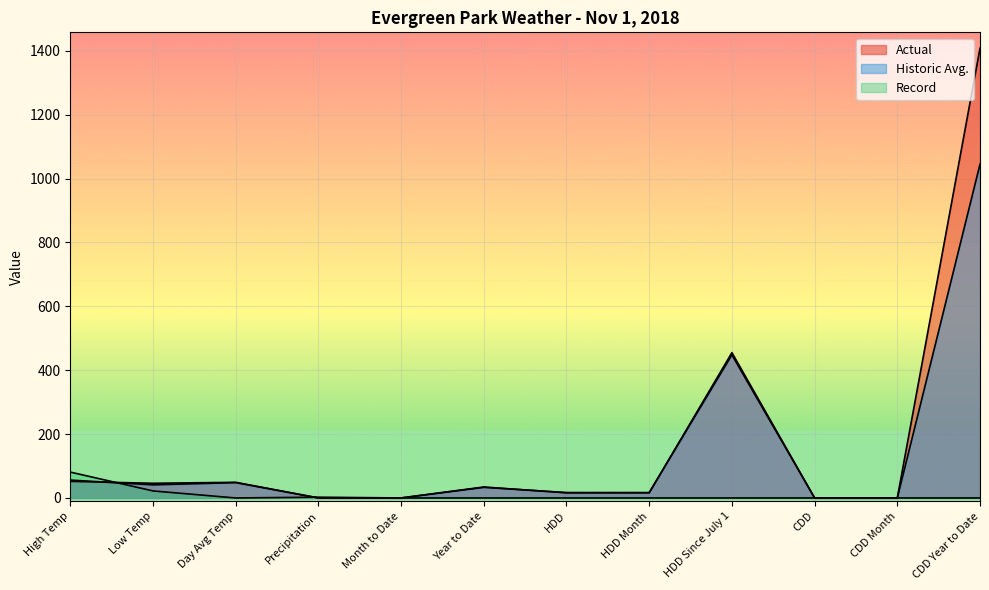

What is the spread (max minus min) of values at Year to Date?

34.4